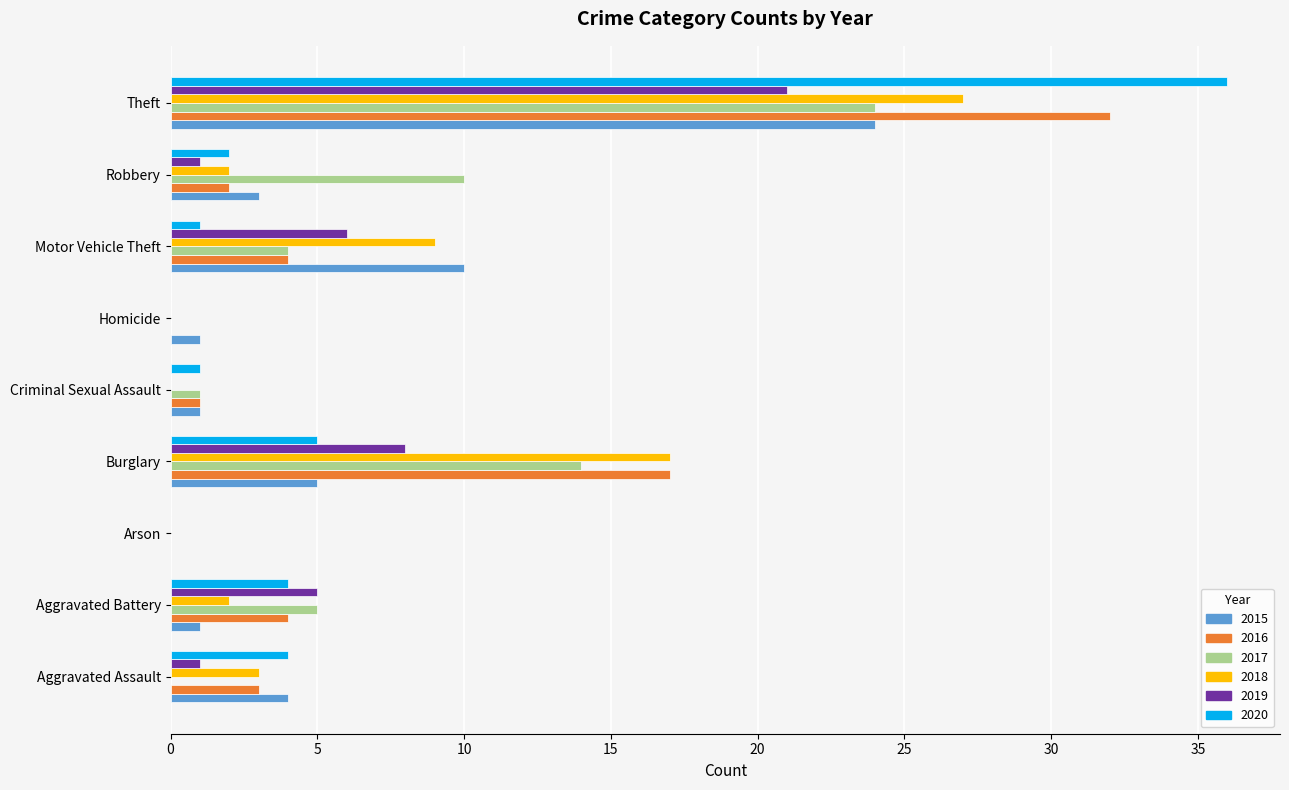

The 2016 series shows 17 at Burglary. True or false?

True